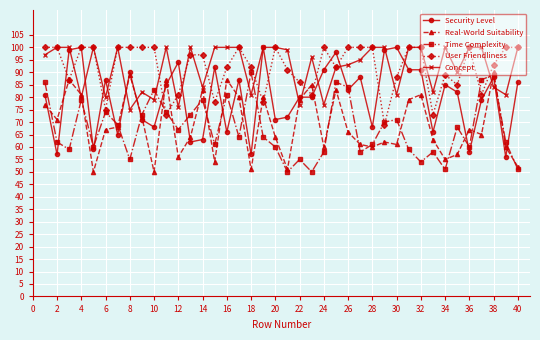

True or false: Security Level has more than 1 points higher than both neighbors.

True